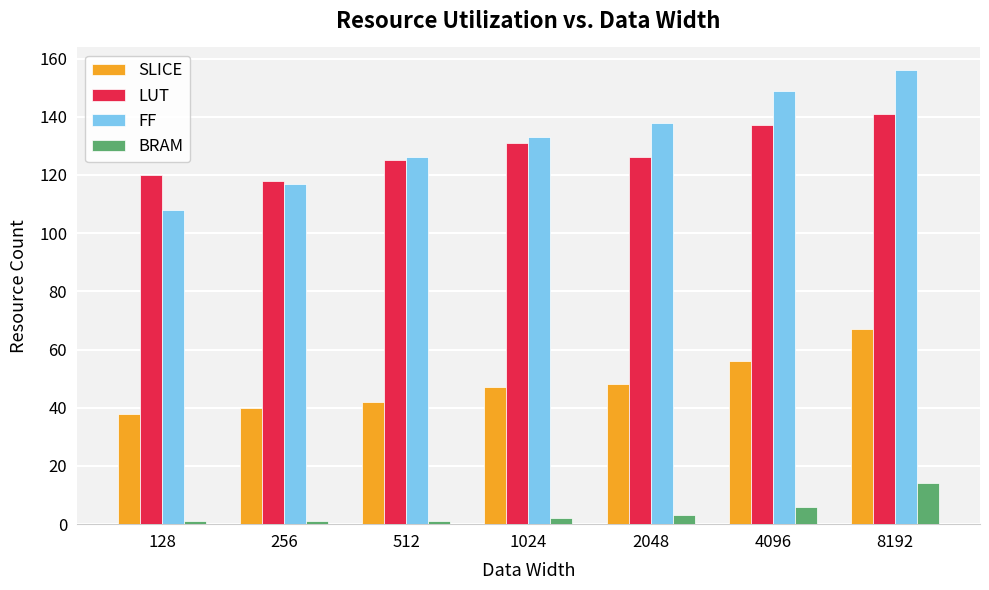

What is the difference between the maximum and second lowest values in the FF series?

39